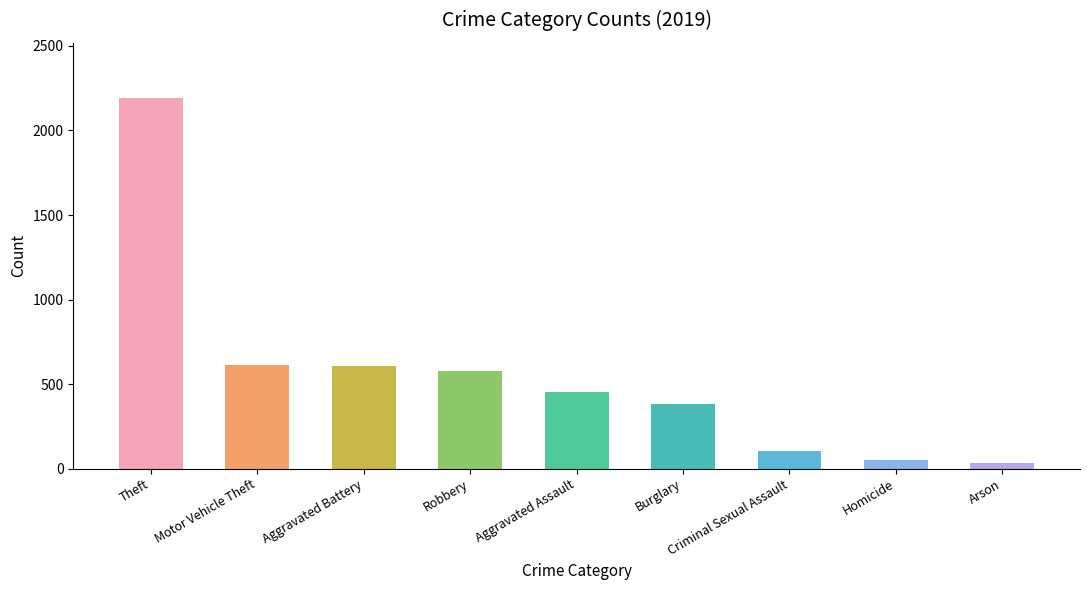

True or false: the data shows 212 at Aggravated Assault.

False